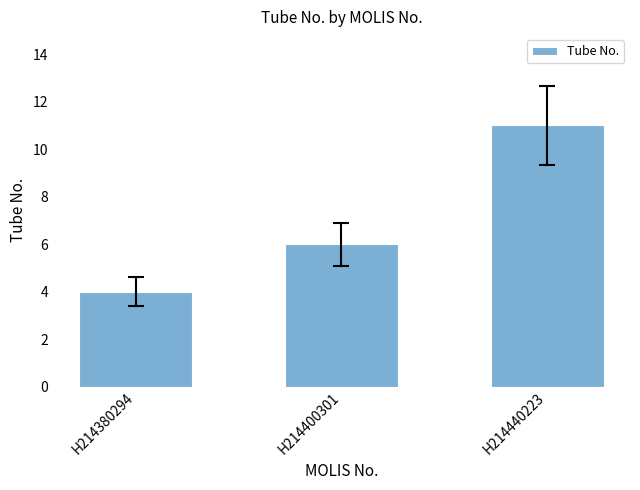

Count the values in the range 4 to 11.

3